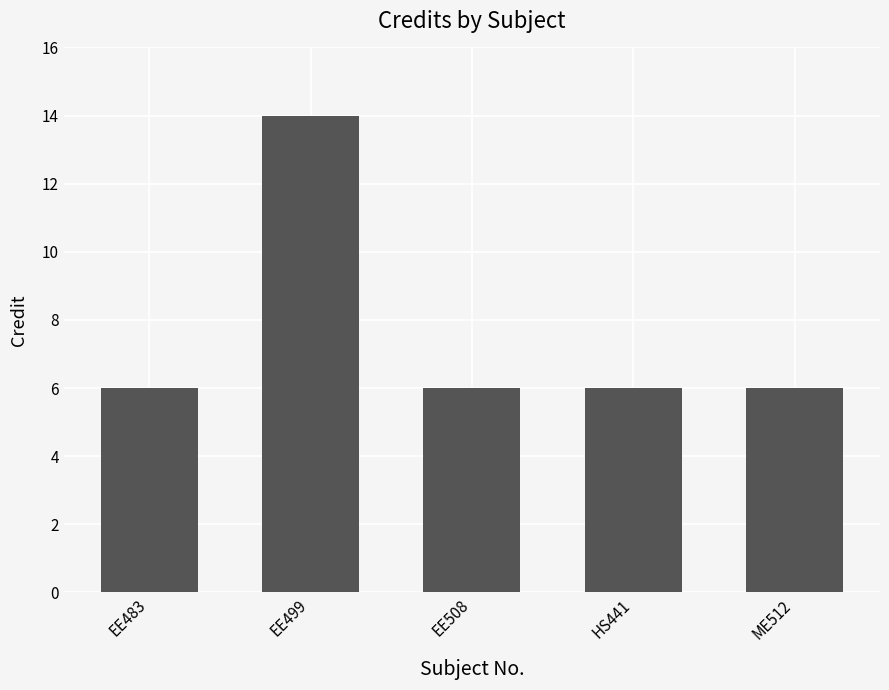

Which category has the highest value across all series?

EE499